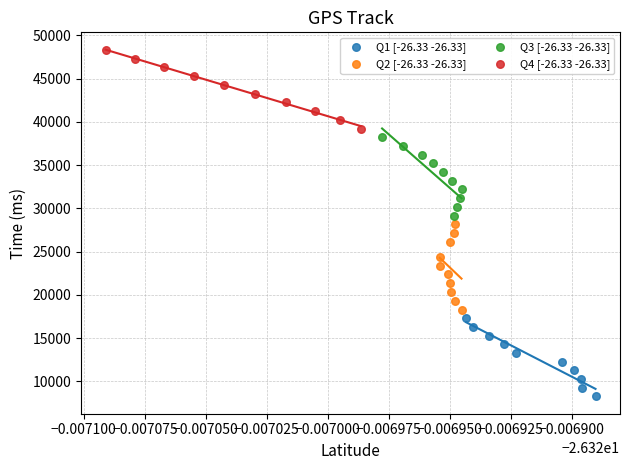

Which series reaches the maximum Y coordinate?

Q4 [-26.33 -26.33]